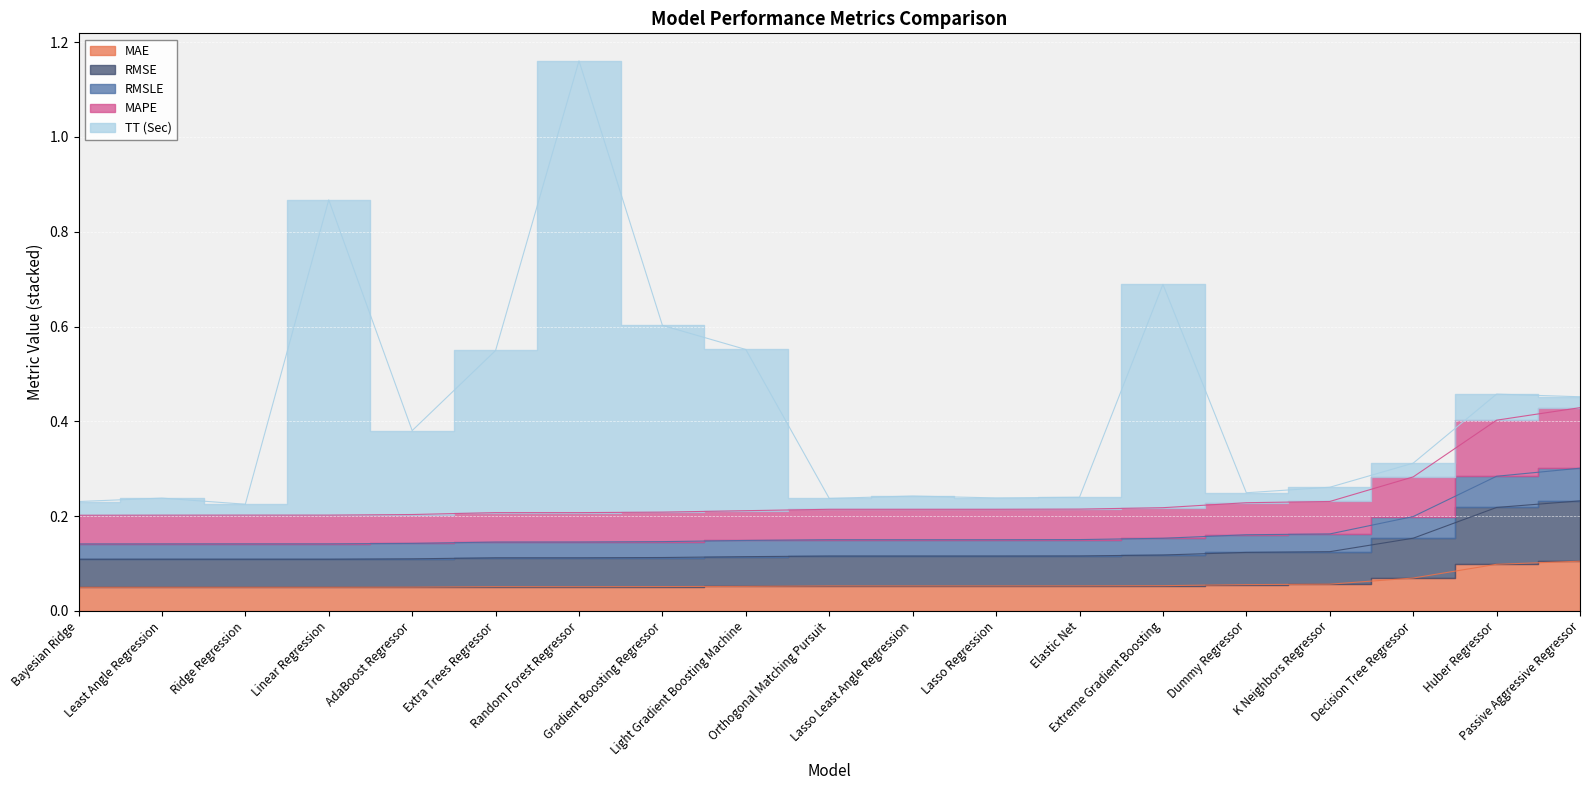

At which category does MAPE reach its first local valley?

Random Forest Regressor